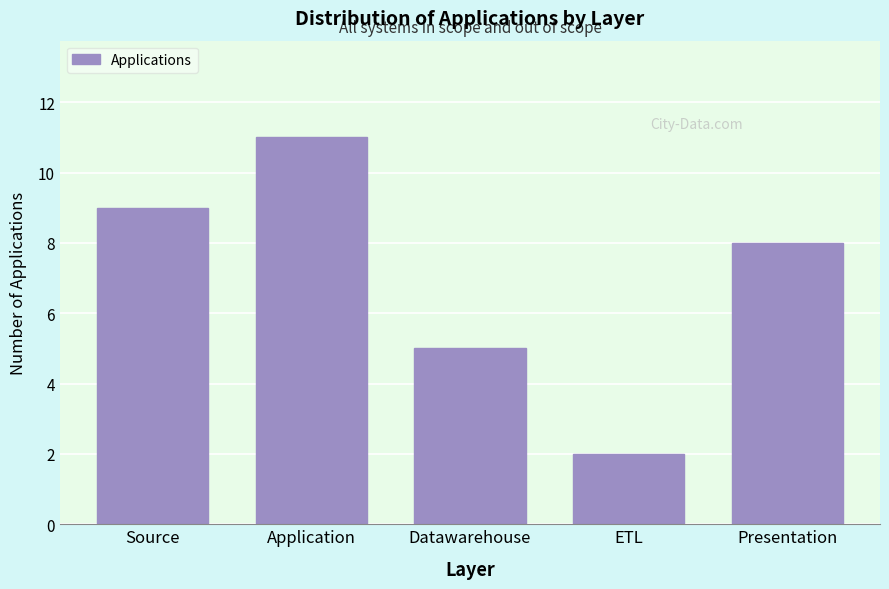

Reading right to left, what are all the values shown in this chart?

8	2	5	11	9